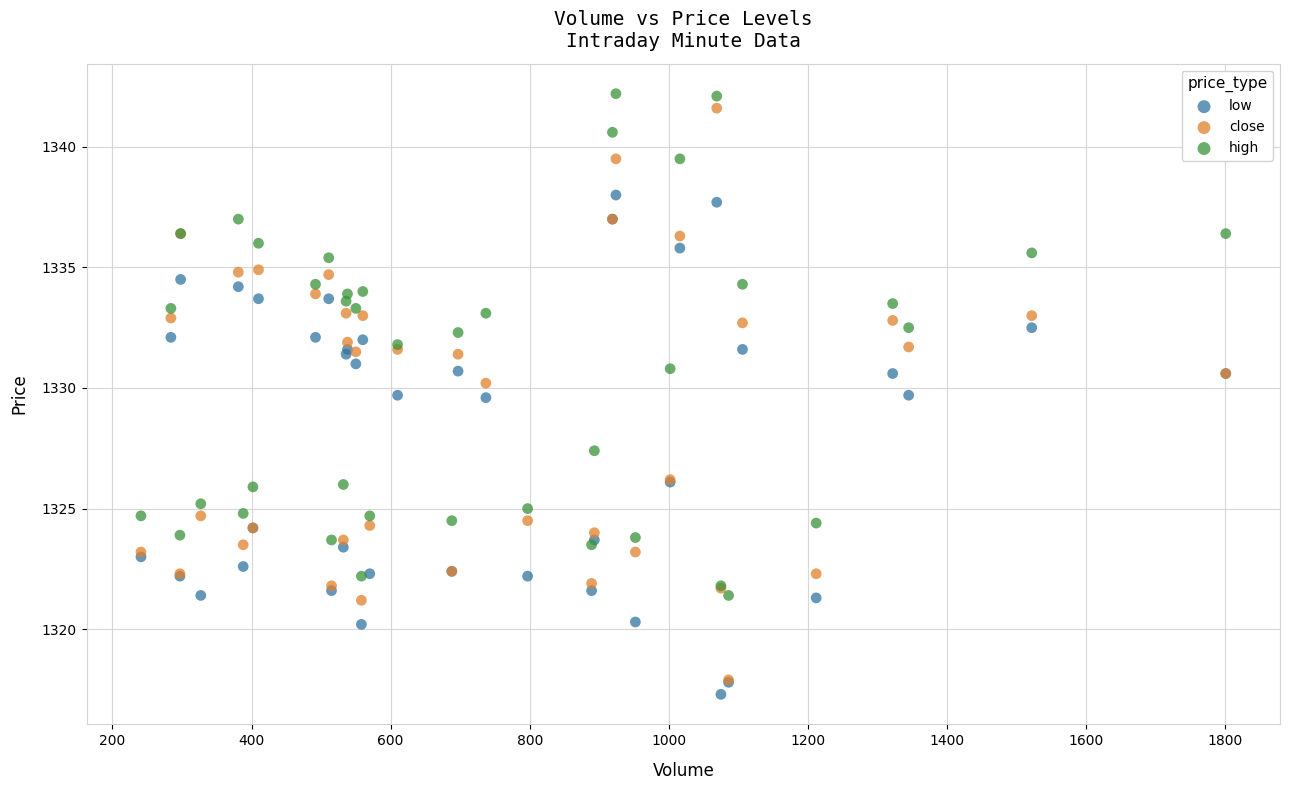

In the low series, what Y value is closest to 1327?

1326.1